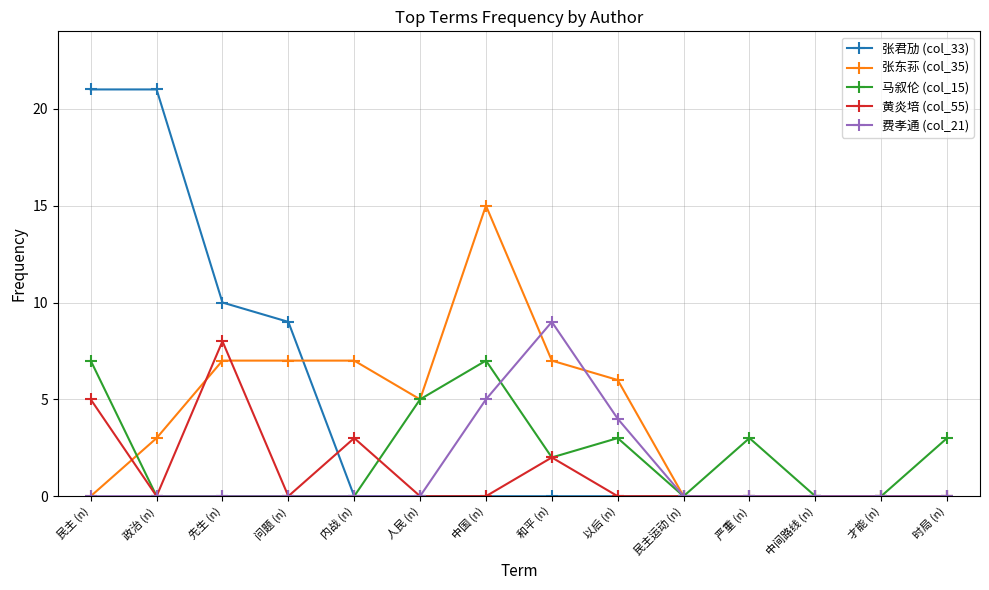

How many distinct data groups are displayed?

5